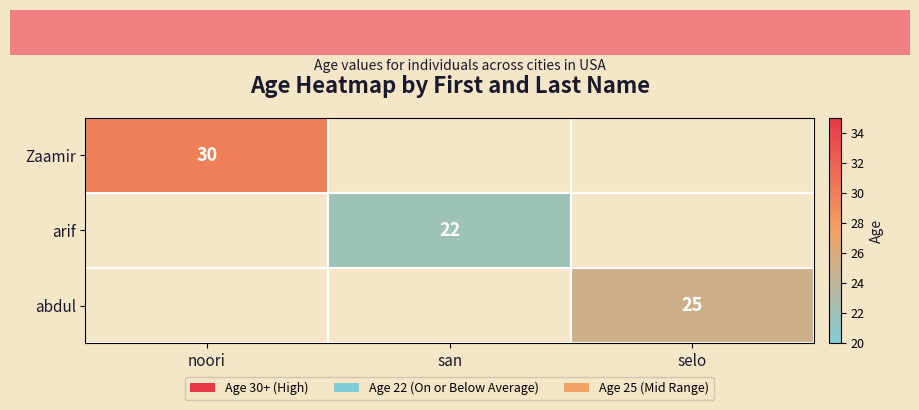

What is the smallest value displayed?

22.0